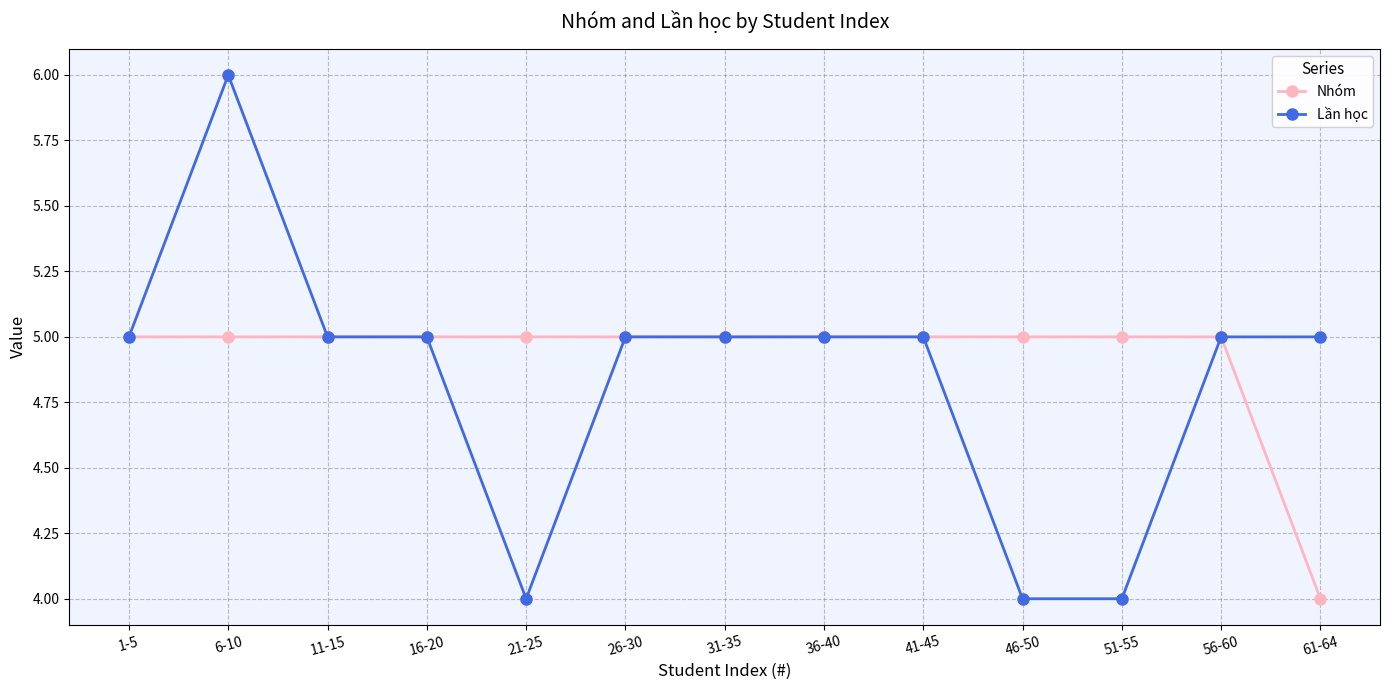

Reading left to right, list all the values displayed in this chart.

Nhóm: 5	5	5	5	5	5	5	5	5	5	5	5	4
Lần học: 5	6	5	5	4	5	5	5	5	4	4	5	5